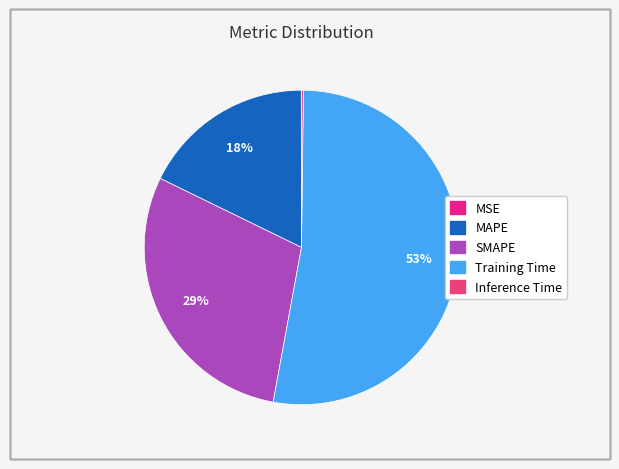

Which slice is the largest?

Training Time